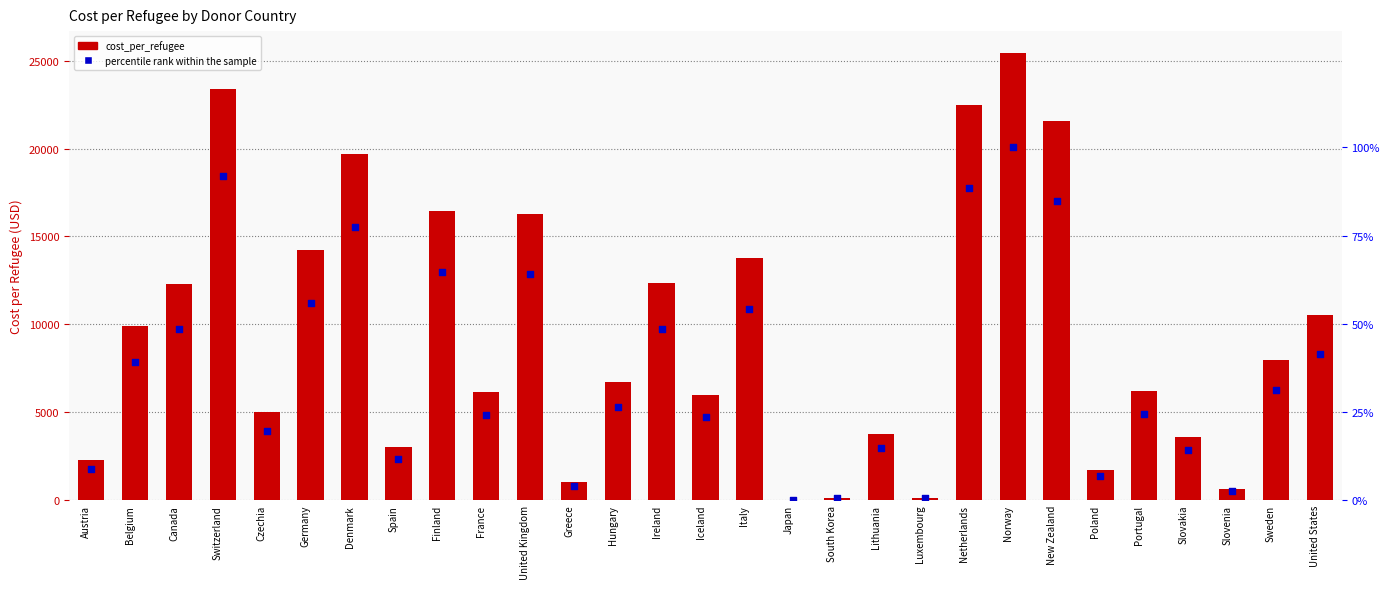

At how many categories does at least one series exceed 24484?

1